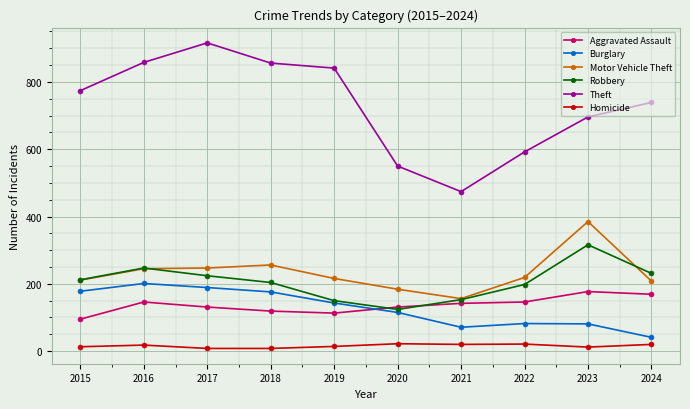

In Homicide, how many points are higher than both neighbors (excluding endpoints)?

3